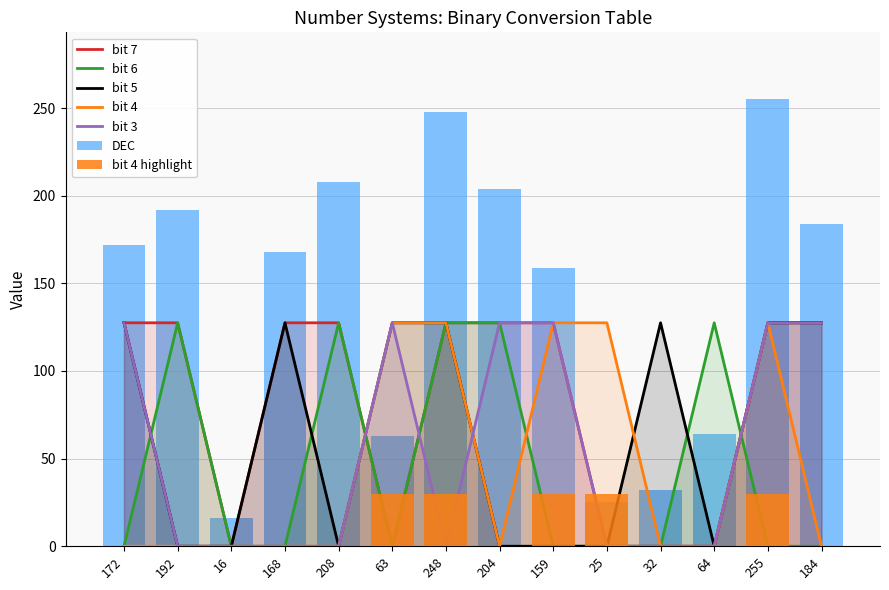

Reading left to right, extract all data points from this chart.

DEC: 172=172.0	192=192.0	16=16.0	168=168.0	208=208.0	63=63.0	248=248.0	204=204.0	159=159.0	25=25.0	32=32.0	64=64.0	255=255.0	184=184.0
bit_7: 172=127.5	192=127.5	16=0.0	168=127.5	208=127.5	63=0.0	248=127.5	204=127.5	159=127.5	25=0.0	32=0.0	64=0.0	255=127.5	184=127.5
bit_6: 172=0.0	192=127.5	16=0.0	168=0.0	208=127.5	63=0.0	248=127.5	204=127.5	159=0.0	25=0.0	32=0.0	64=127.5	255=0.0	184=0.0
bit_5: 172=127.5	192=0.0	16=0.0	168=127.5	208=0.0	63=127.5	248=127.5	204=0.0	159=0.0	25=0.0	32=127.5	64=0.0	255=127.5	184=127.5
bit_4: 172=0.0	192=0.0	16=0.0	168=0.0	208=0.0	63=127.5	248=127.5	204=0.0	159=127.5	25=127.5	32=0.0	64=0.0	255=127.5	184=0.0
bit_3: 172=127.5	192=0.0	16=0.0	168=0.0	208=0.0	63=127.5	248=0.0	204=127.5	159=127.5	25=0.0	32=0.0	64=0.0	255=127.5	184=127.5